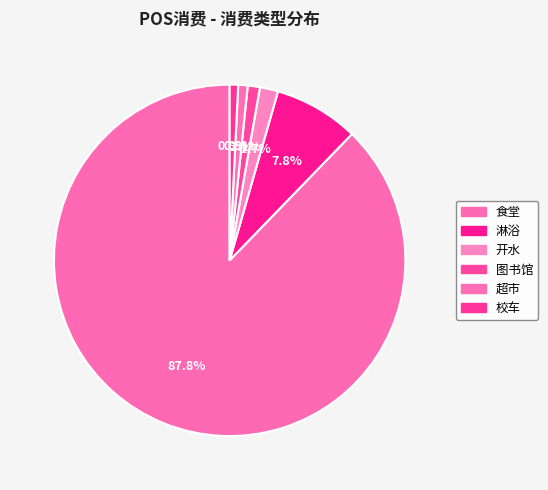

Is there any slice that represents more than half of the pie?

Yes